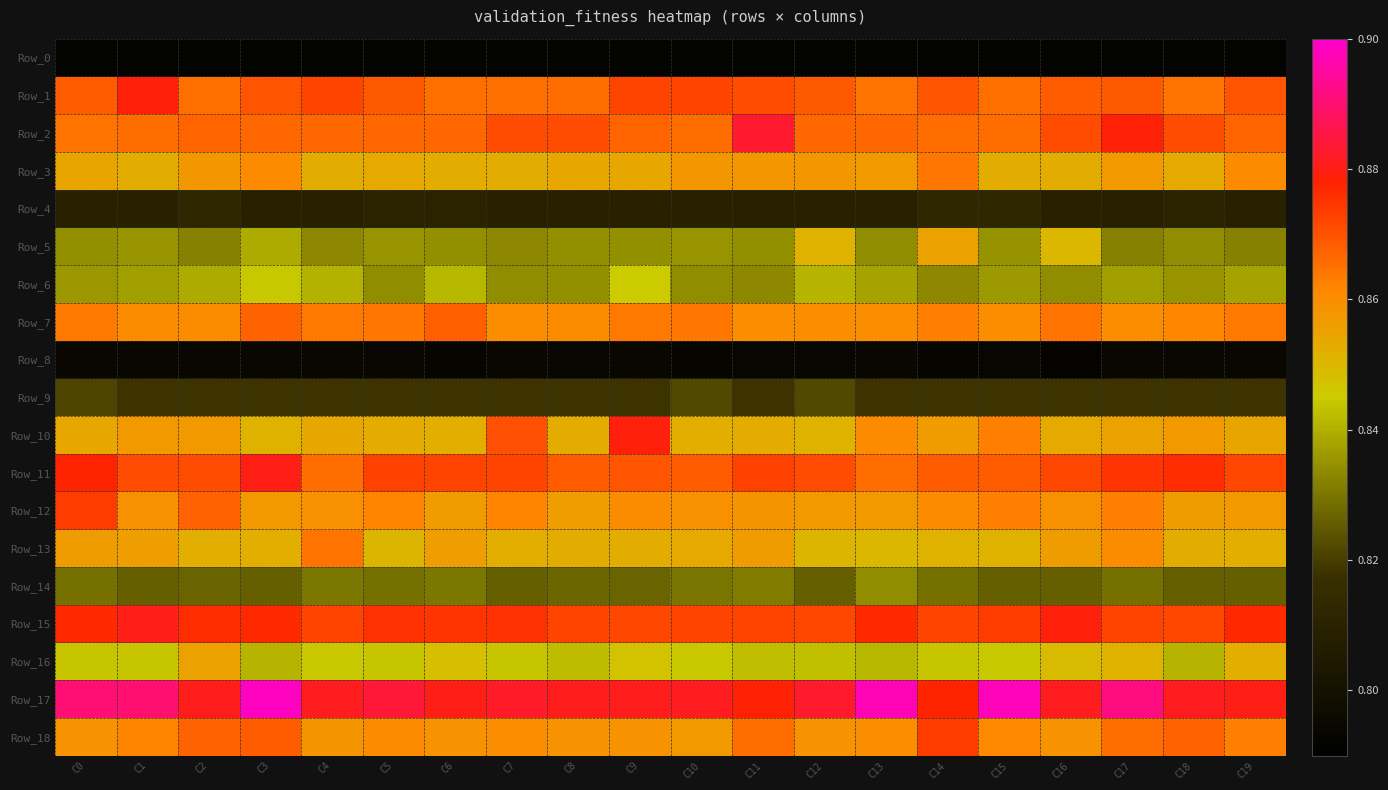

Which series has the largest total across all categories?

Row_17